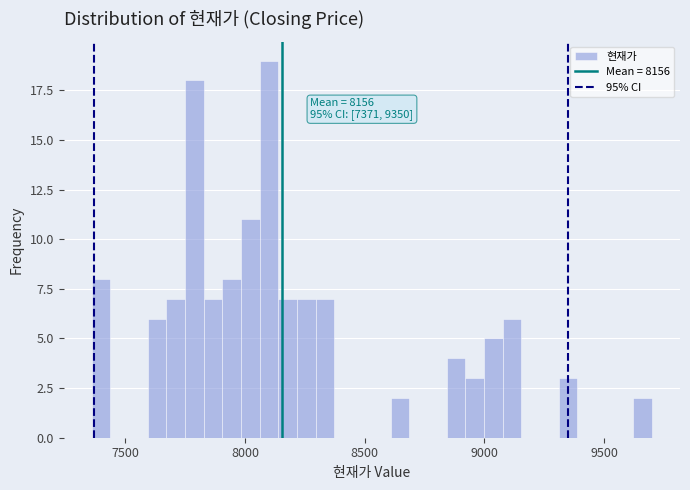

Read against the x-axis, roughly where is the centre of the tallest bar?

8100